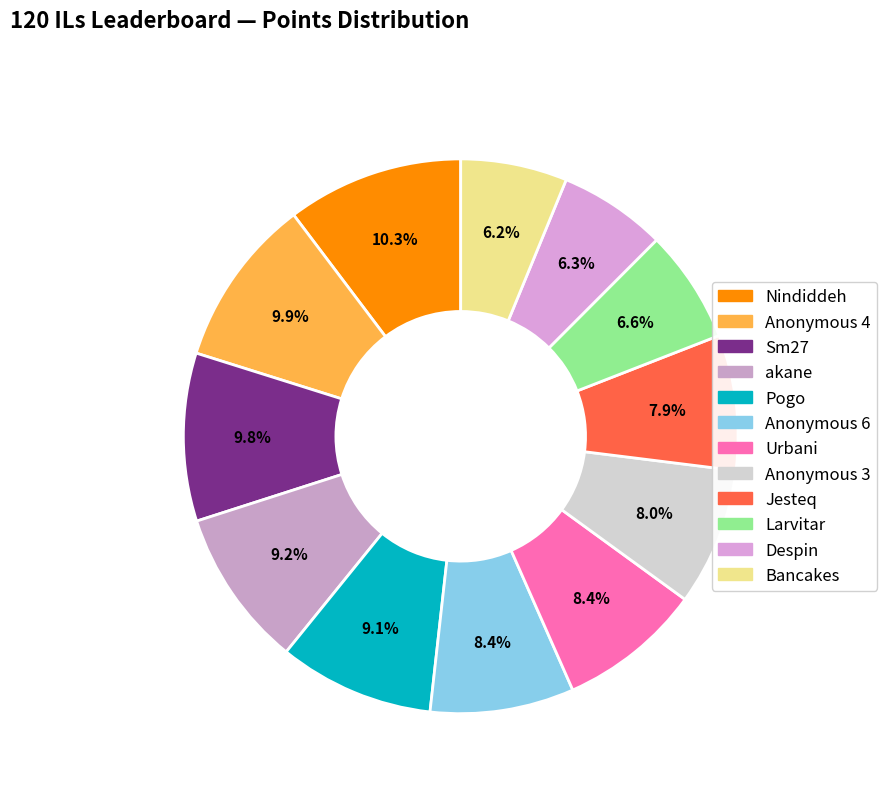

What is the ratio of the value at Anonymous 3 to the value at Jesteq?

1.0